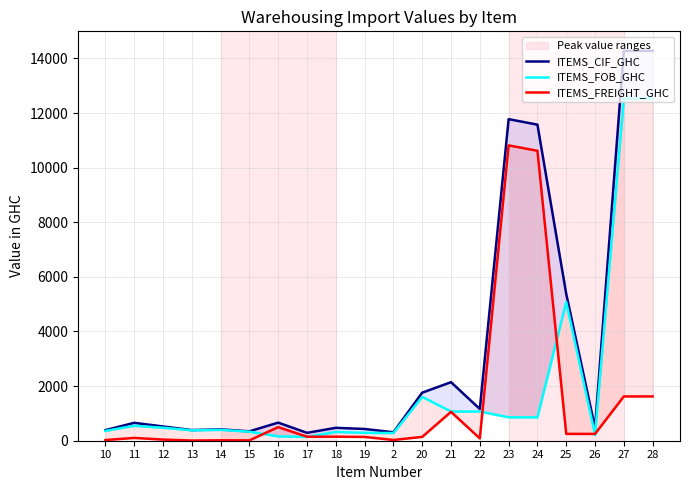

At which category does ITEMS_FREIGHT_GHC reach its first local peak?

11